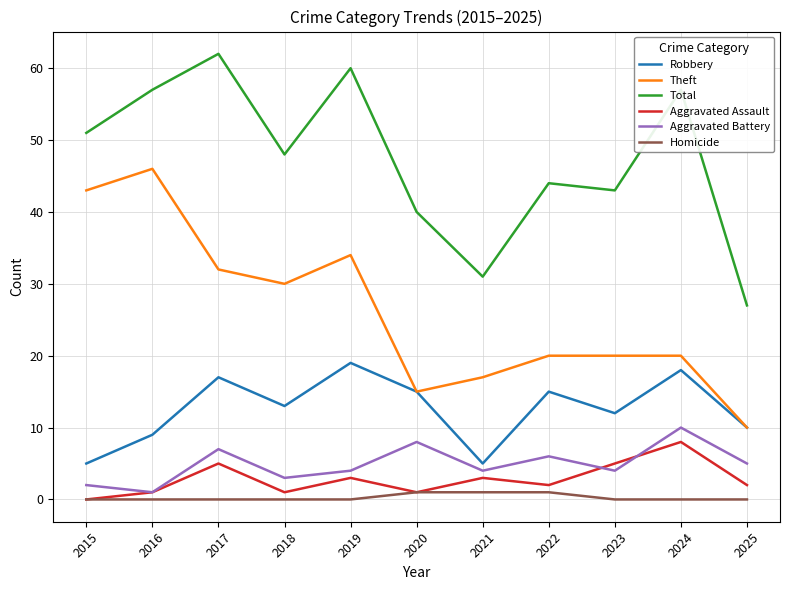

What value does the Total series have at 2015?

51